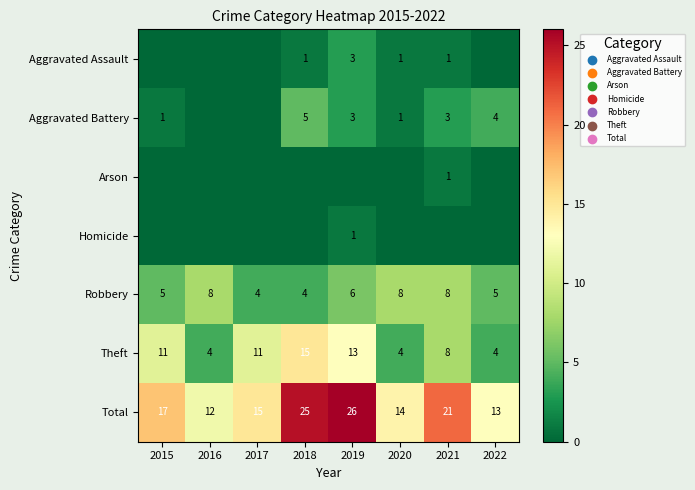

The value of Arson at 2021 is 0. True or false?

False